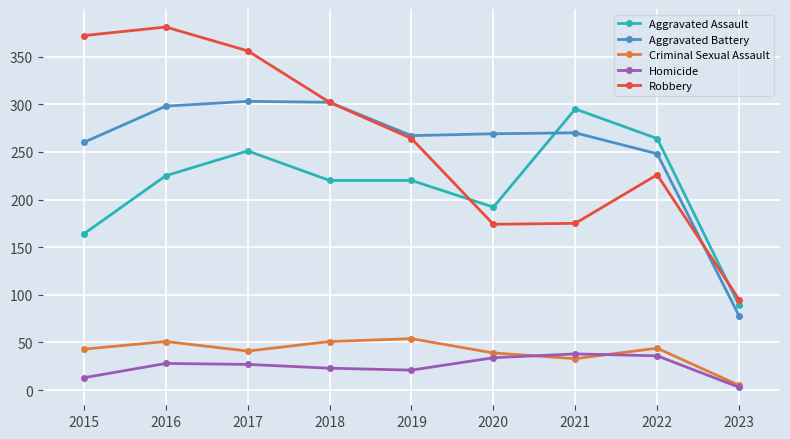

True or false: Aggravated Battery has a value of 505 at 2016.

False